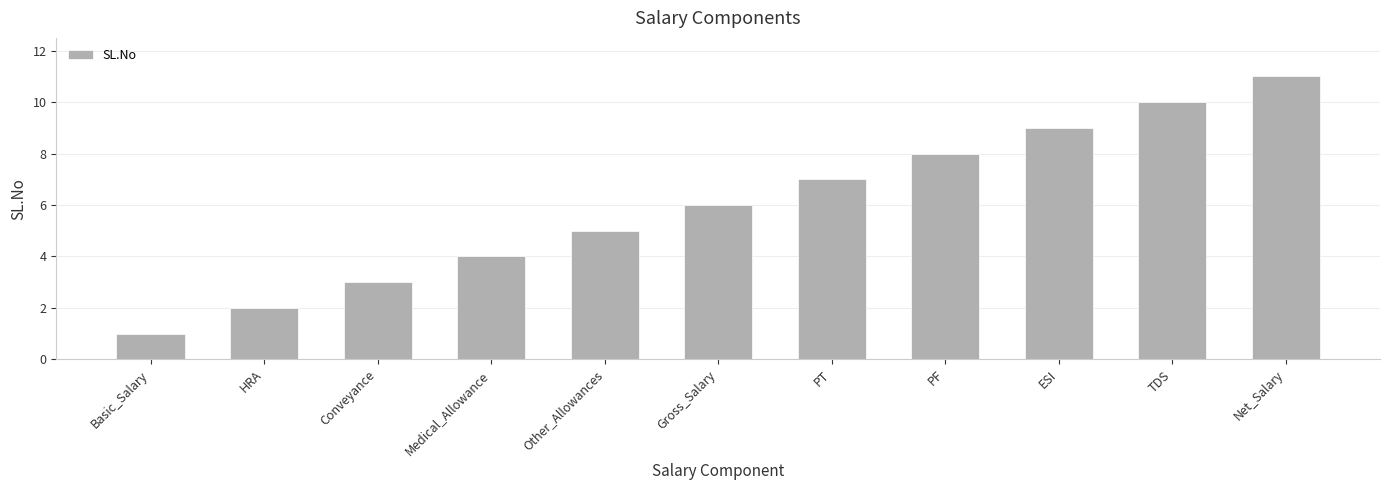

What is the label of the 7th bar from the right?

Other_Allowances